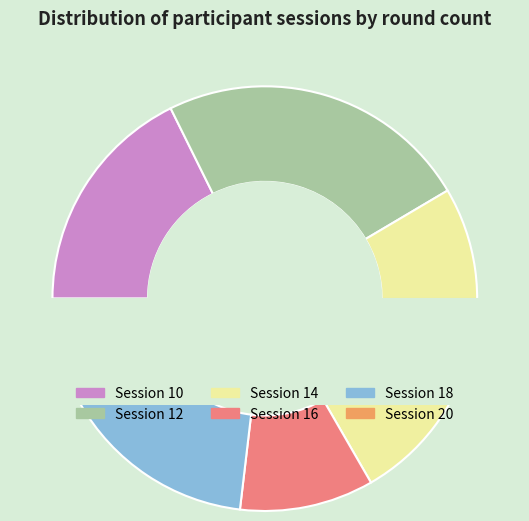

How many slices are in this pie chart?

6